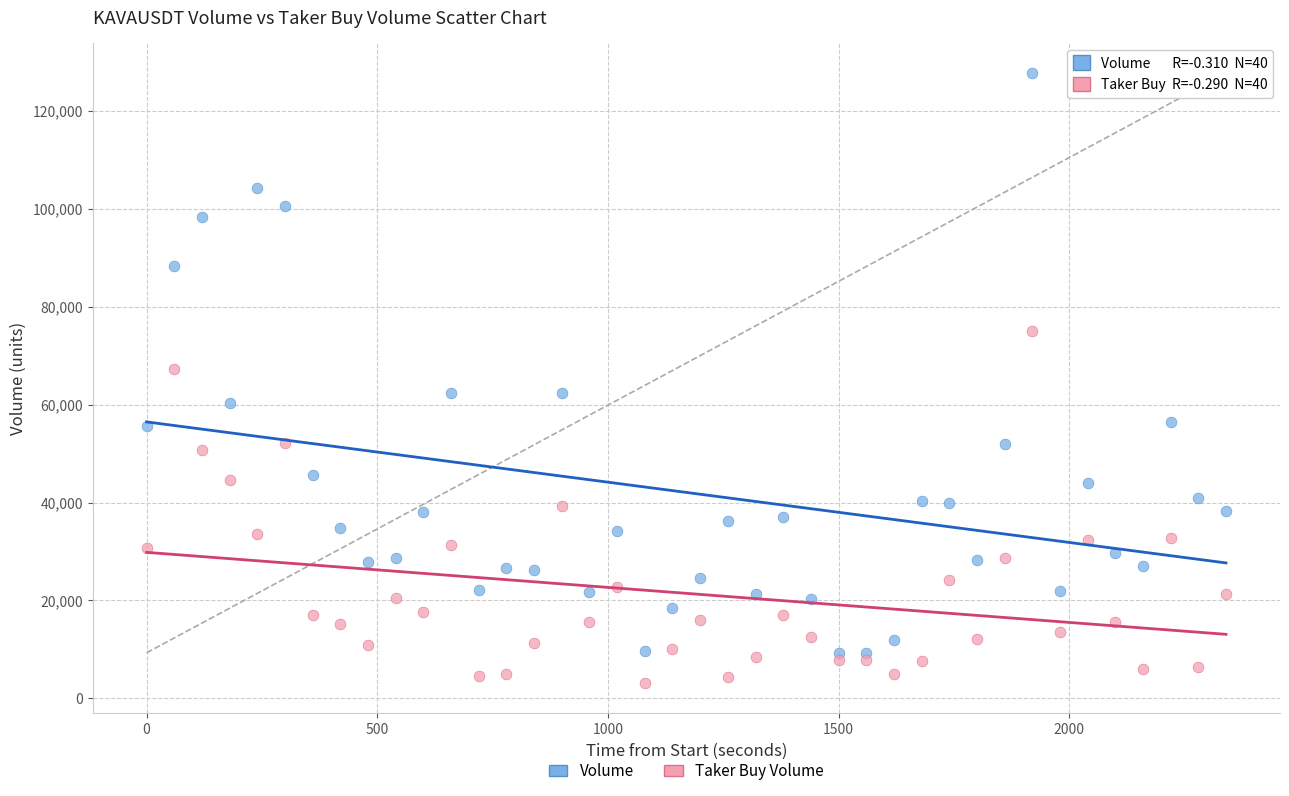

Which series has the widest spread of Y values?

Volume